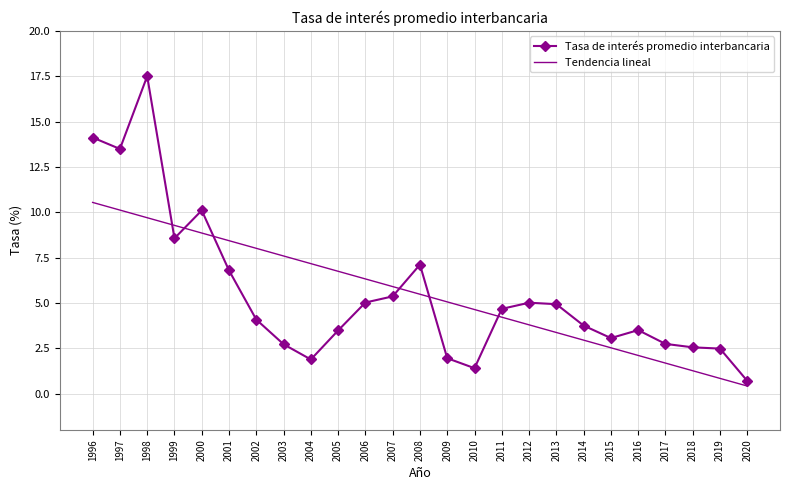

Between 1998 and 2001, which series saw the biggest shift?

Tasa de interés promedio interbancaria